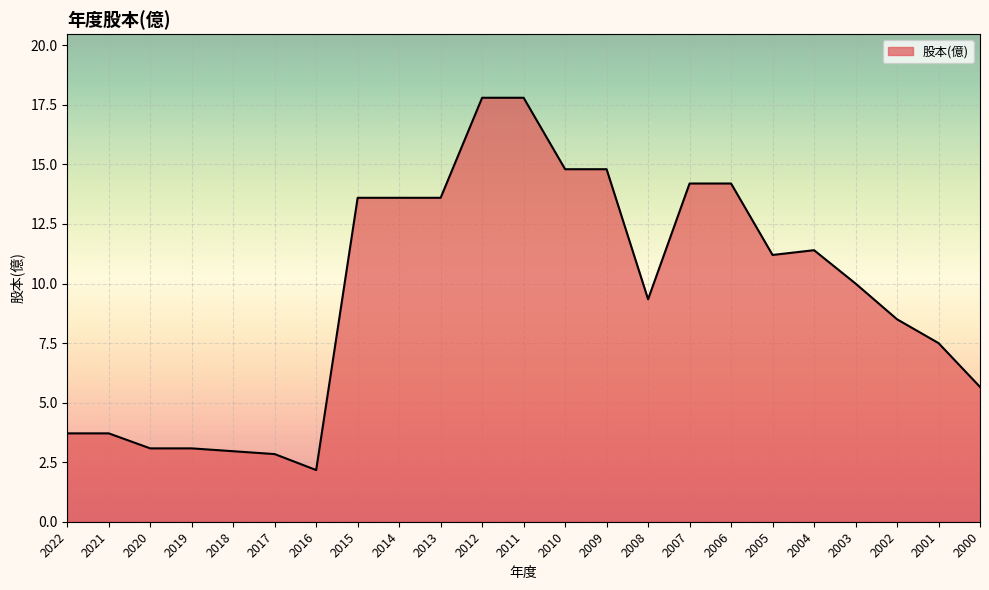

Between 2004 and 2014, which is larger?

2014